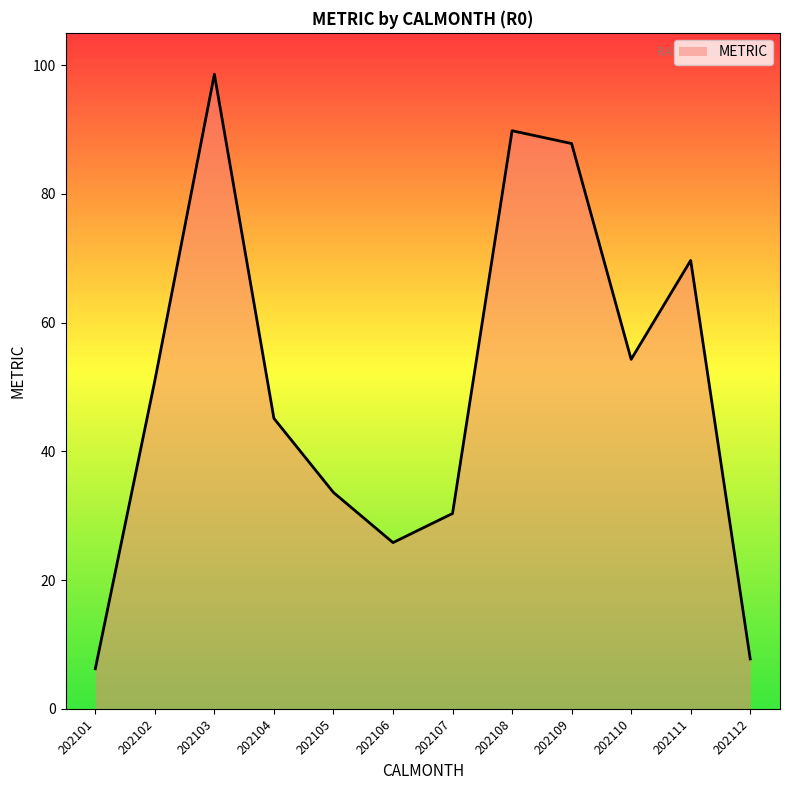

Which label corresponds to the smallest value in the chart?

202101